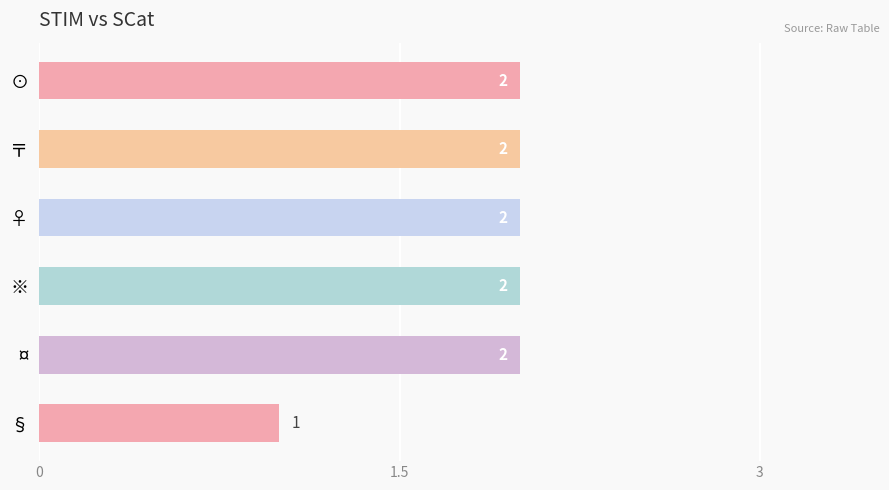

What is the difference between the maximum and minimum values?

1